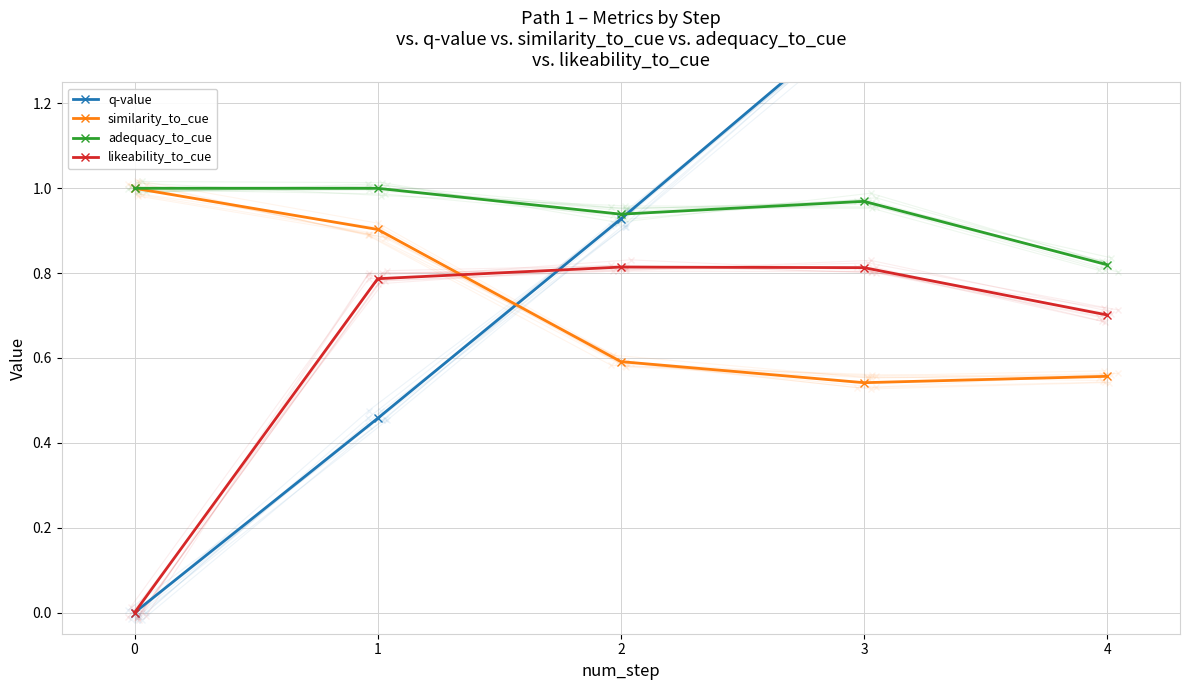

What is the approximate value of similarity_to_cue at 3?

0.5